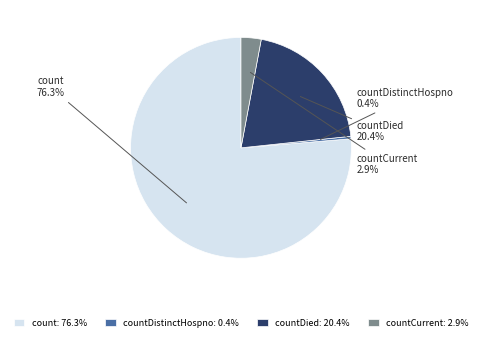

What percentage is NOT represented by count?

23.7%